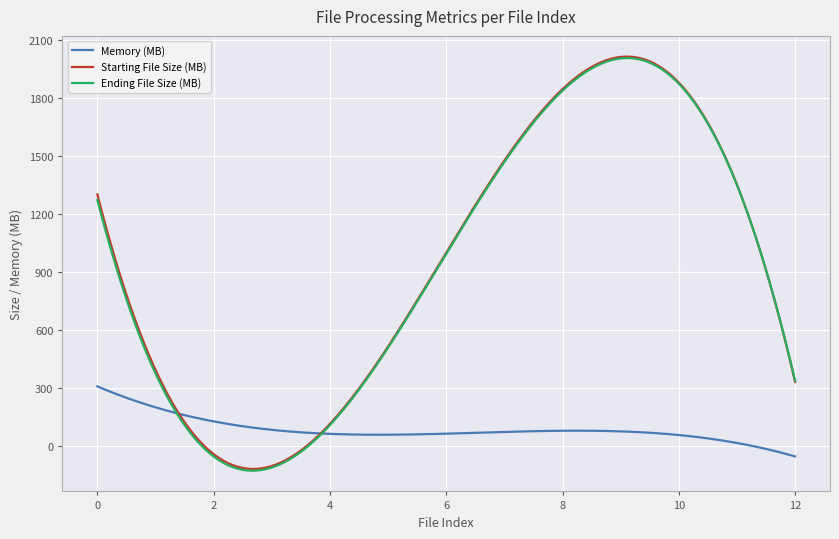

What is the highest value of the Starting File Size (MB) series?

2012.1